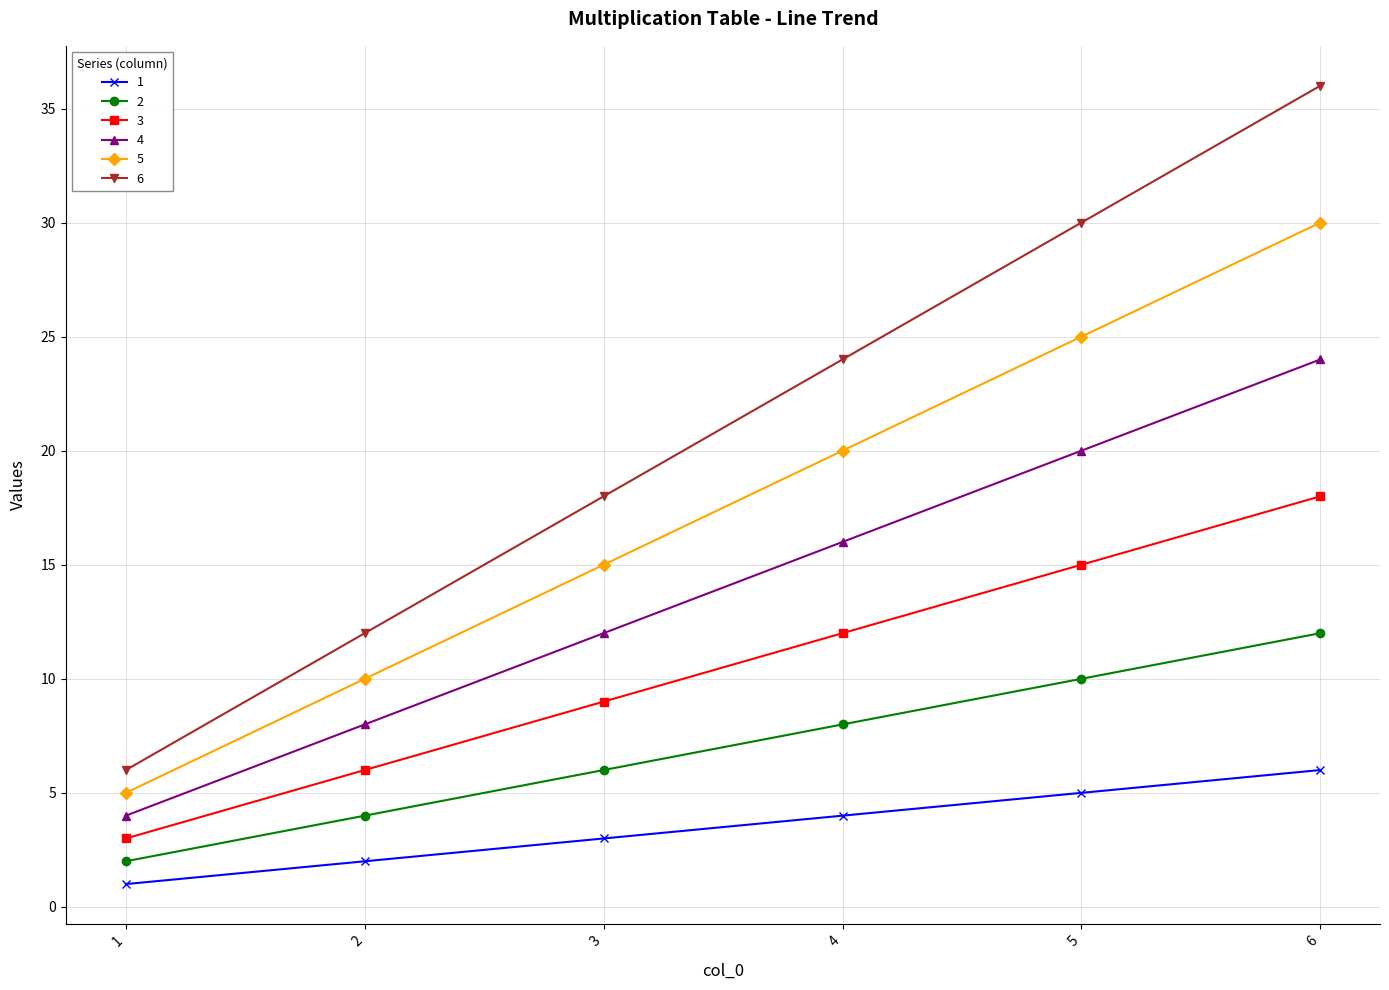

Is this an area chart (filled region under the line)?

No